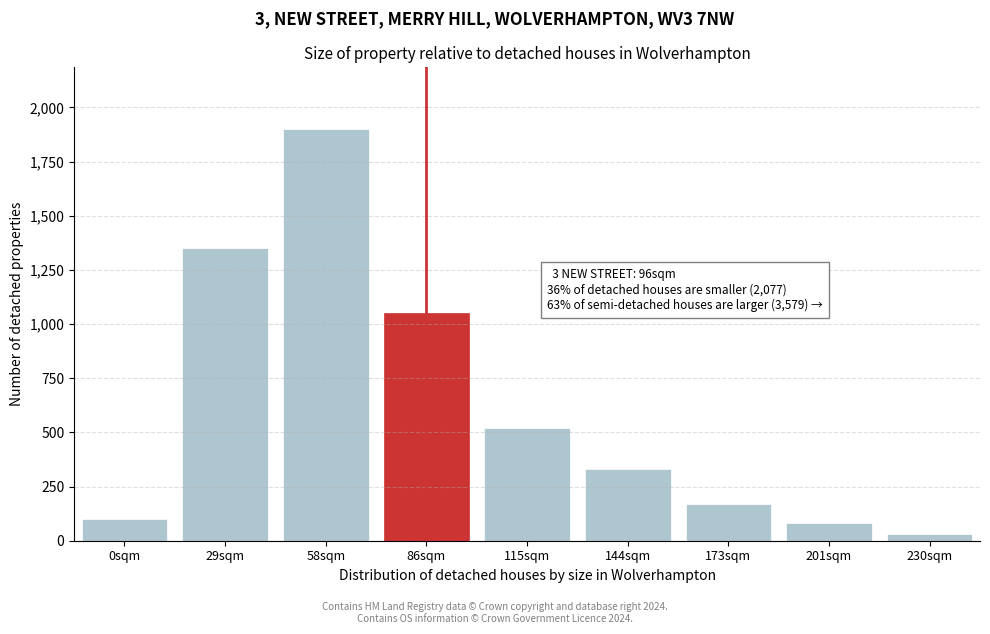

Reading left to right, extract all data points from this chart.

100	1350	1900	1050	520	330	170	80	30